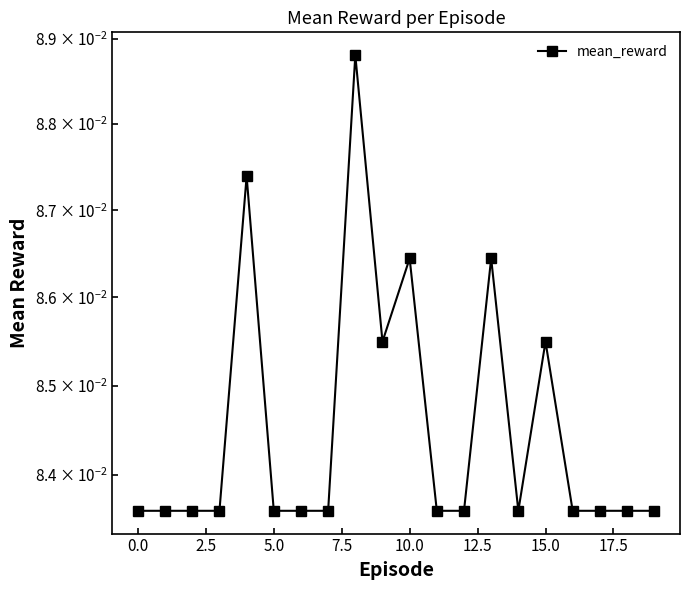

The chart shows a value of 0.1 at 12. True or false?

True